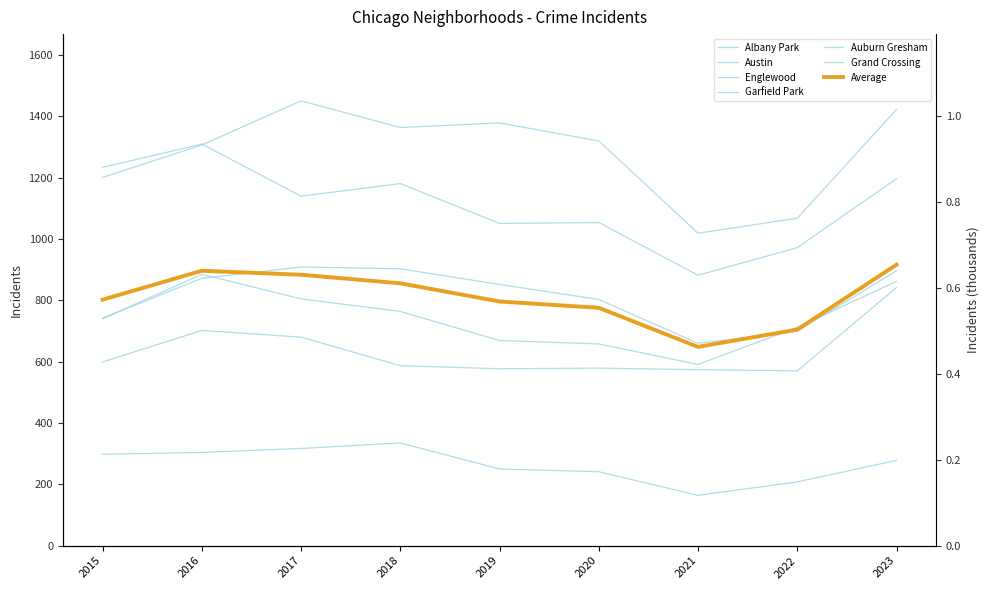

True or false: Albany Park has a value of 96 at 2022.

False